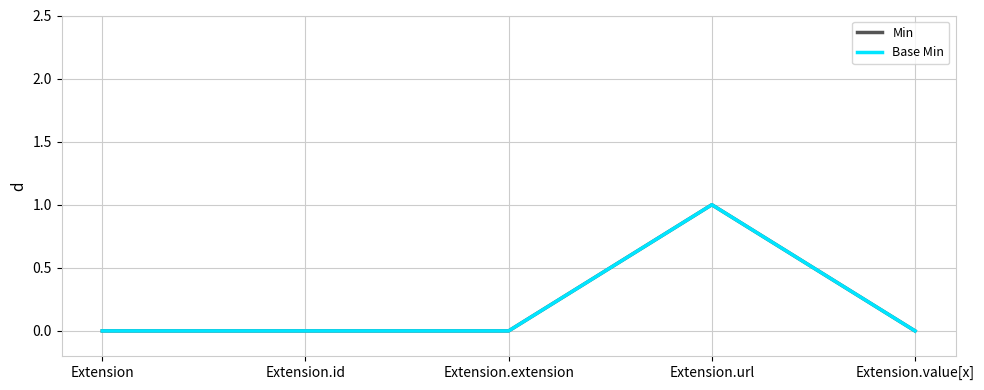

Reading left to right, transcribe all the data shown in this chart.

Min: 0	0	0	1	0
Base Min: 0	0	0	1	0